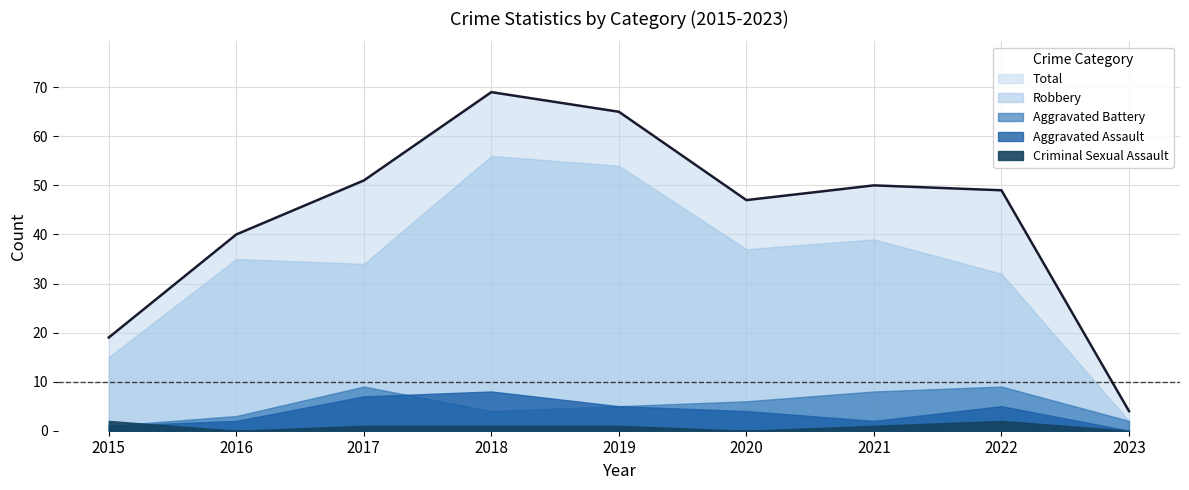

What is the approximate value of Criminal Sexual Assault at 2015?

2